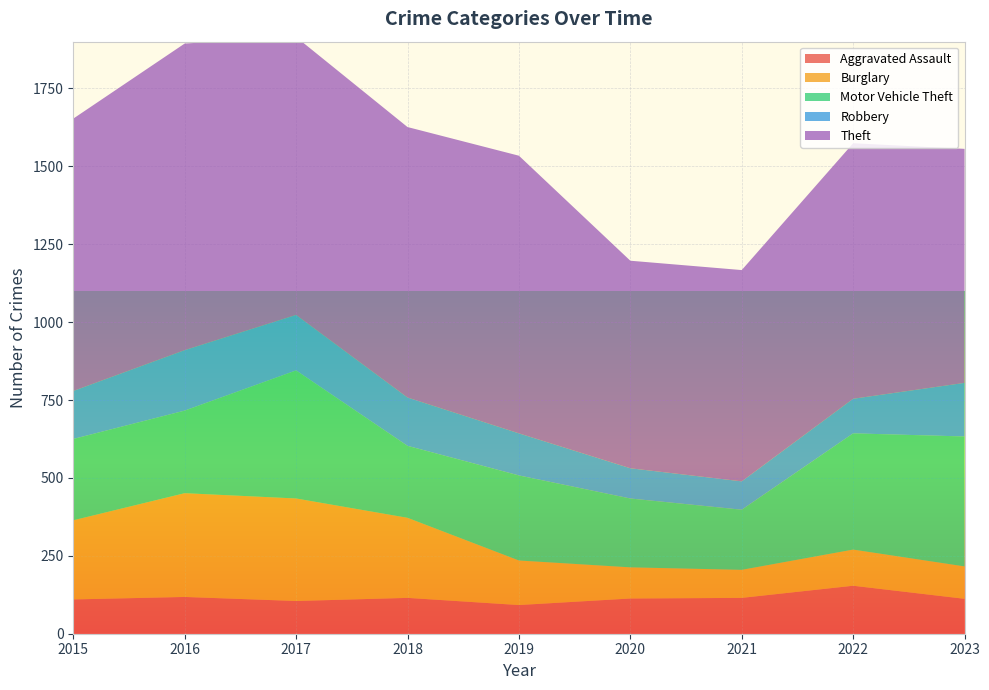

Reading left to right, transcribe all the data shown in this chart.

Aggravated Assault: 110	118	105	115	92	113	115	154	112
Burglary: 254	333	329	257	143	100	90	116	104
Motor Vehicle Theft: 261	265	411	231	273	221	193	373	417
Robbery: 154	194	178	155	135	97	91	111	172
Theft: 874	984	892	868	891	666	678	820	751